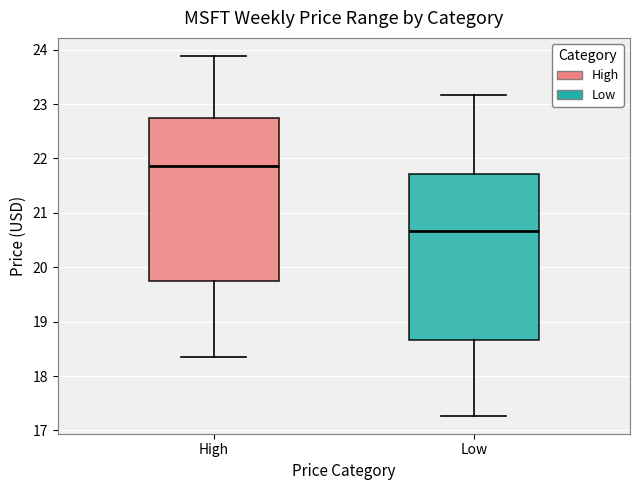

Reading left to right, read every box against the y-axis: the position of its median line, the range the box covers, and the ends of its whiskers. The values are not printed on the chart, so give them approximately, as read against the axis.

High: median 21.9, box 19.7 to 22.7, whiskers 18.3 to 23.9
Low: median 20.7, box 18.7 to 21.7, whiskers 17.3 to 23.2